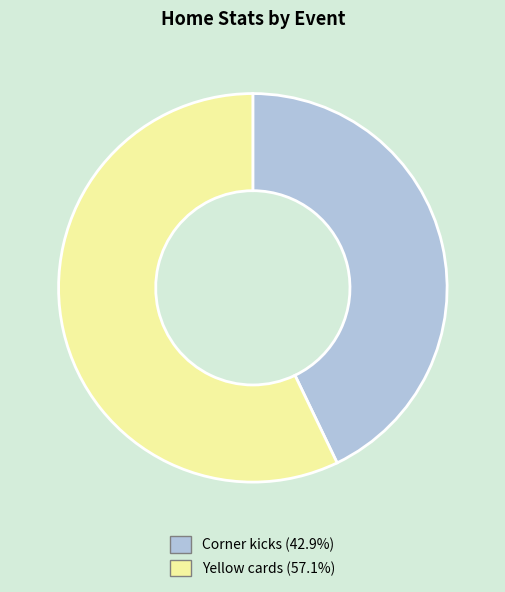

What is the ratio of the value at Yellow cards to the value at Corner kicks?

1.3